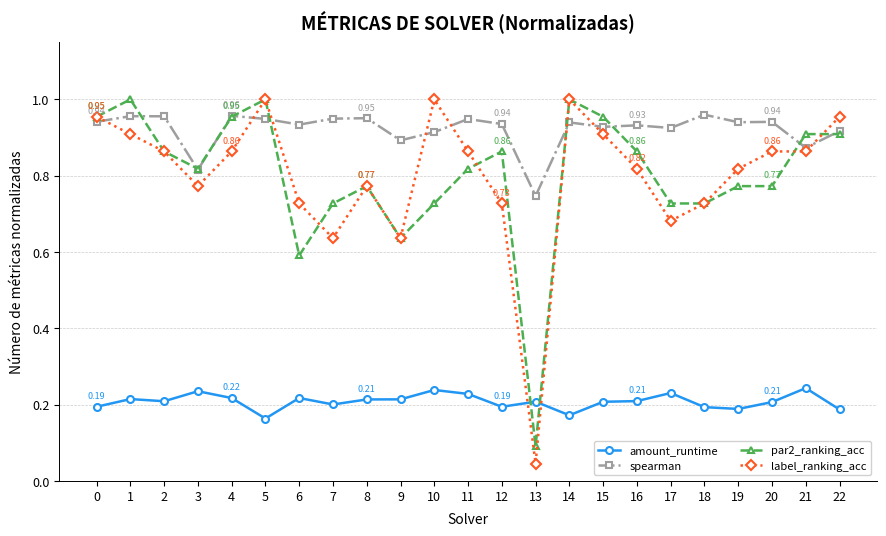

True or false: par2_ranking_acc has more than 0 points higher than both neighbors.

True